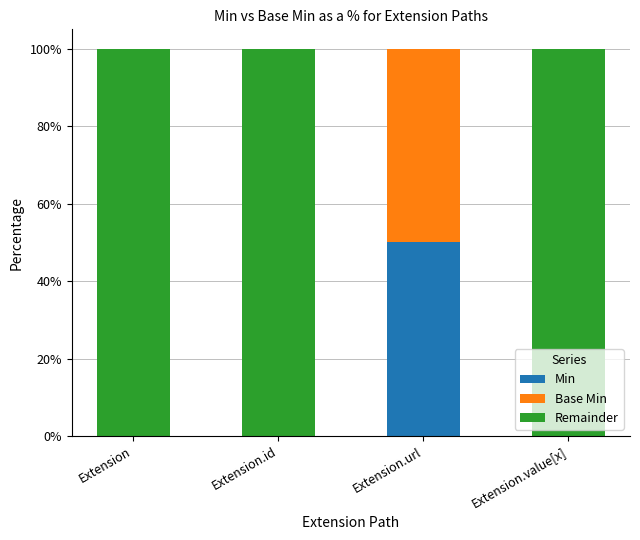

Reading left to right, list the values for the Min series.

Extension=0	Extension.id=0	Extension.url=50	Extension.value[x]=0